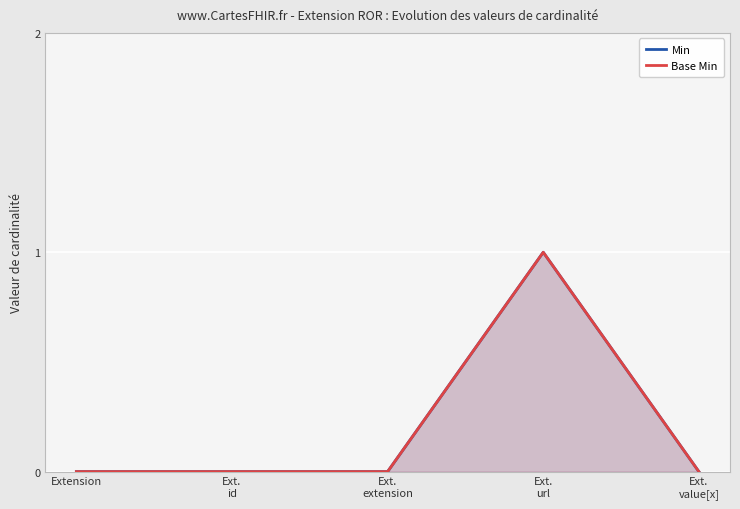

Which has a higher value, Ext.
value[x] or Ext.
url?

Ext.
url